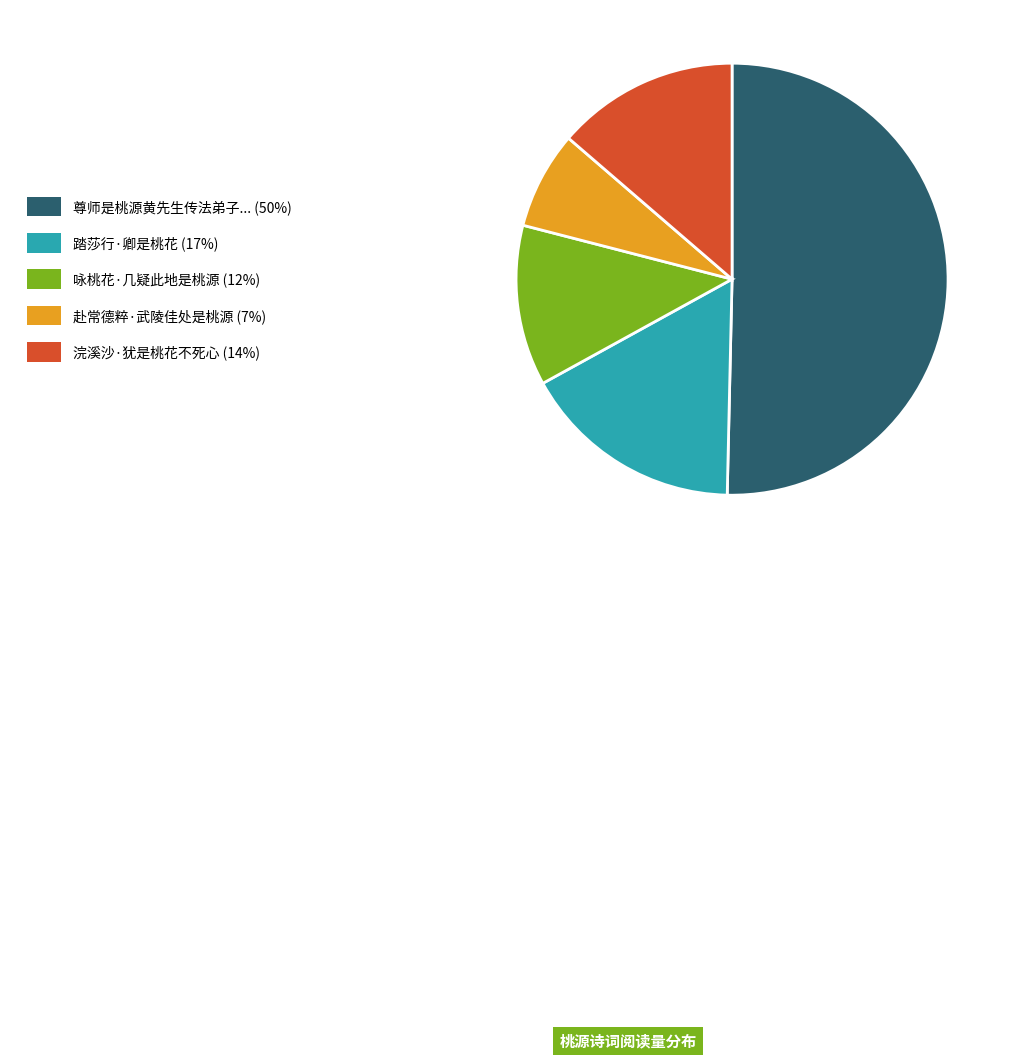

What is the largest slice in the pie chart?

尊师是桃源黄先生传法弟子... (50%)